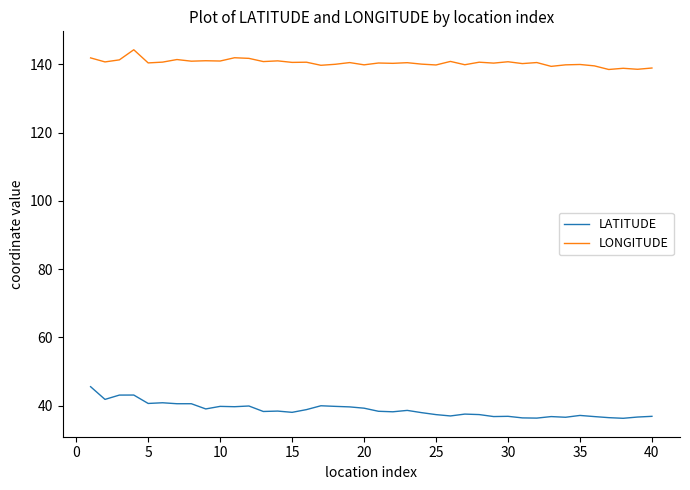

Rank the series by their maximum value, from highest to lowest.

LONGITUDE, LATITUDE